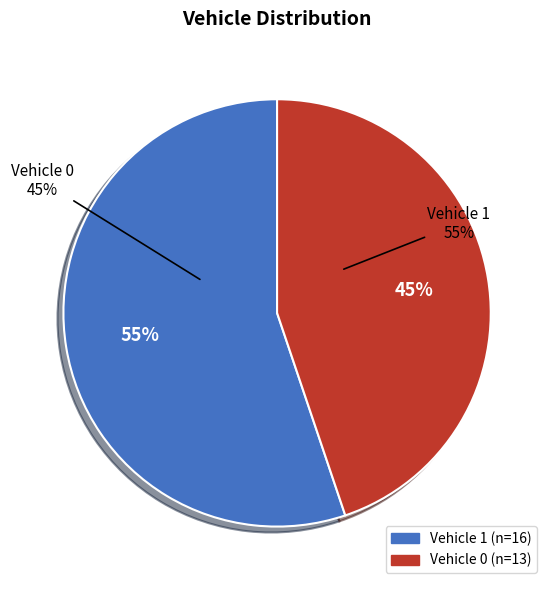

Which category accounts for the majority?

Vehicle 1